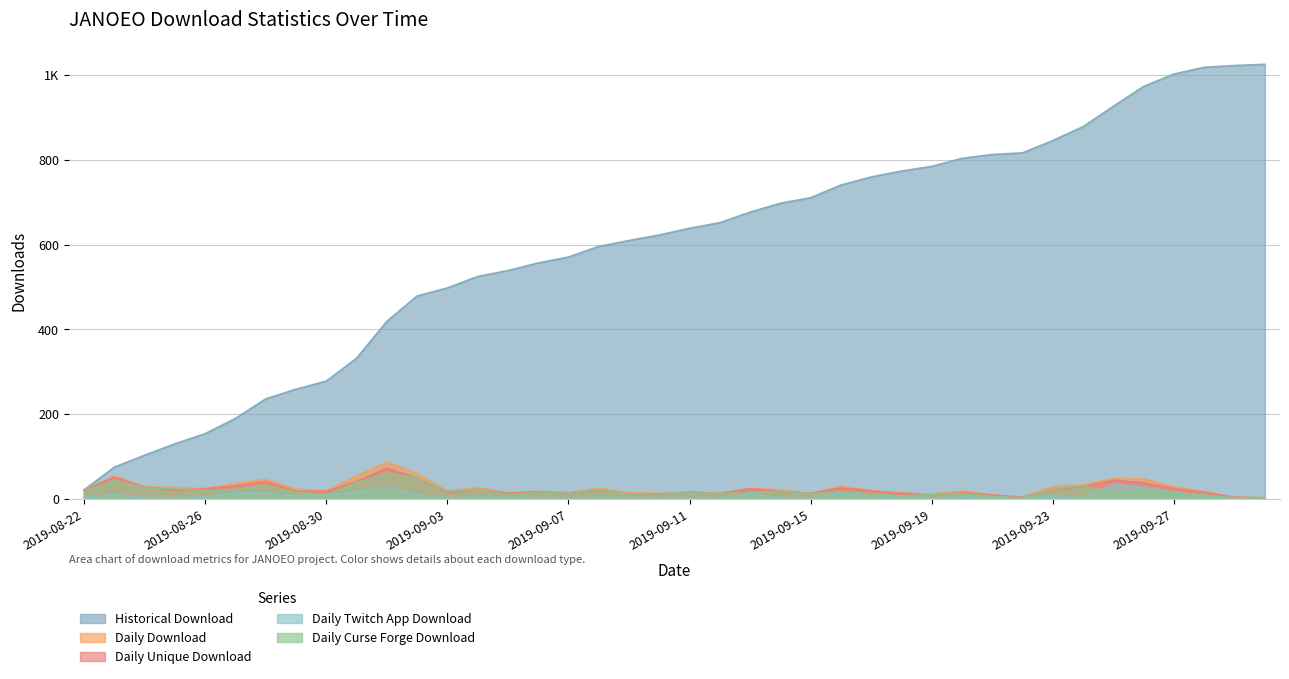

How many data points in Daily Twitch App Download are less than 4?

19